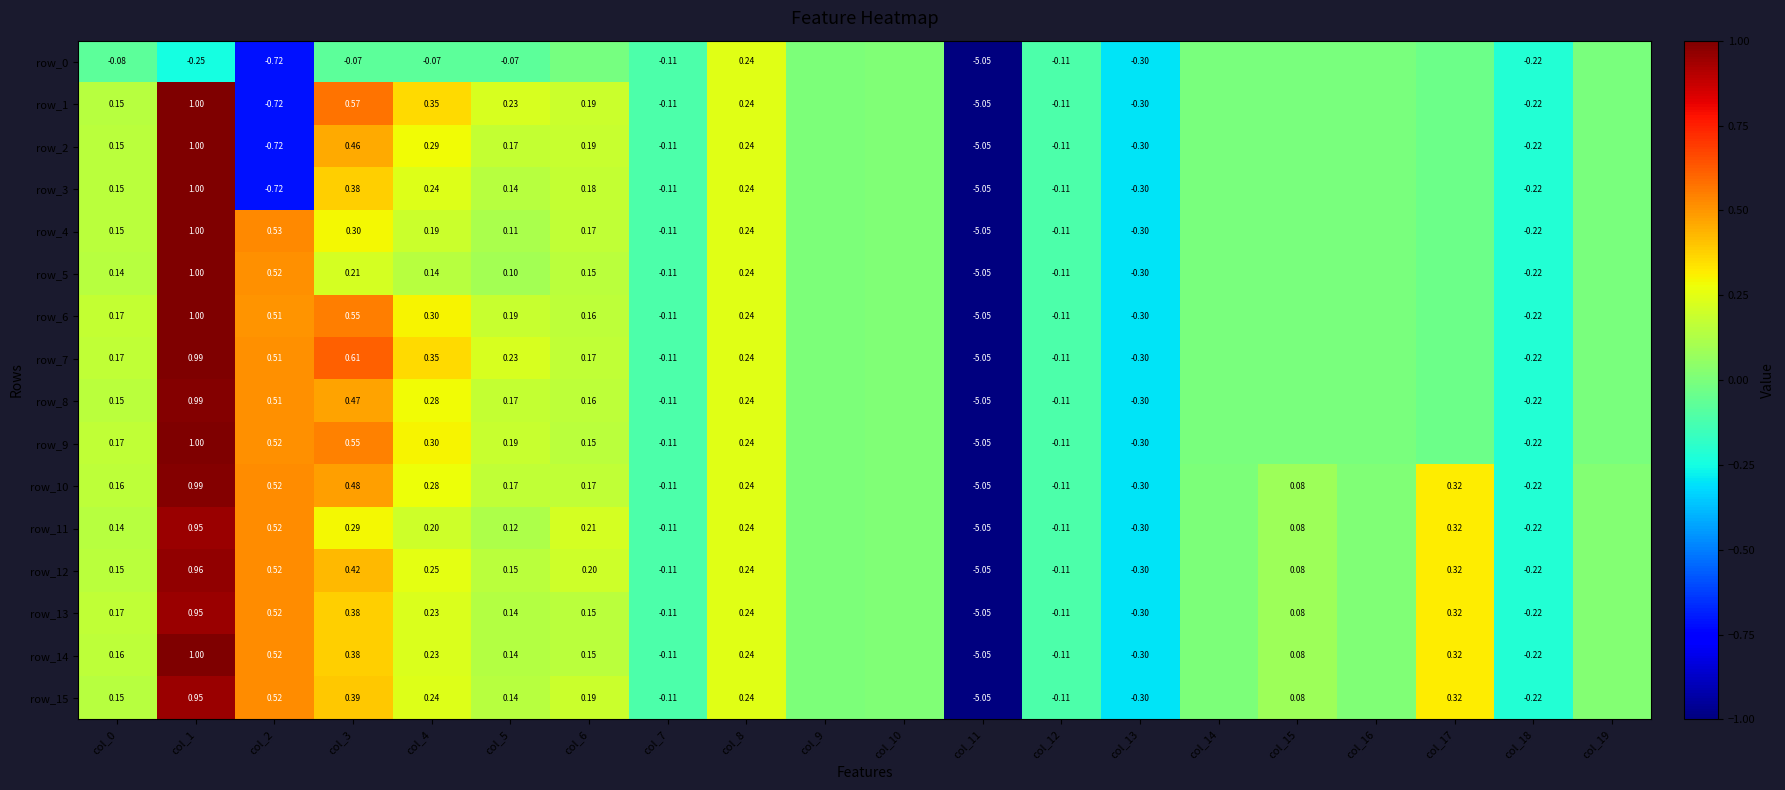

What is the spread (max minus min) of values at col_1?

1.2